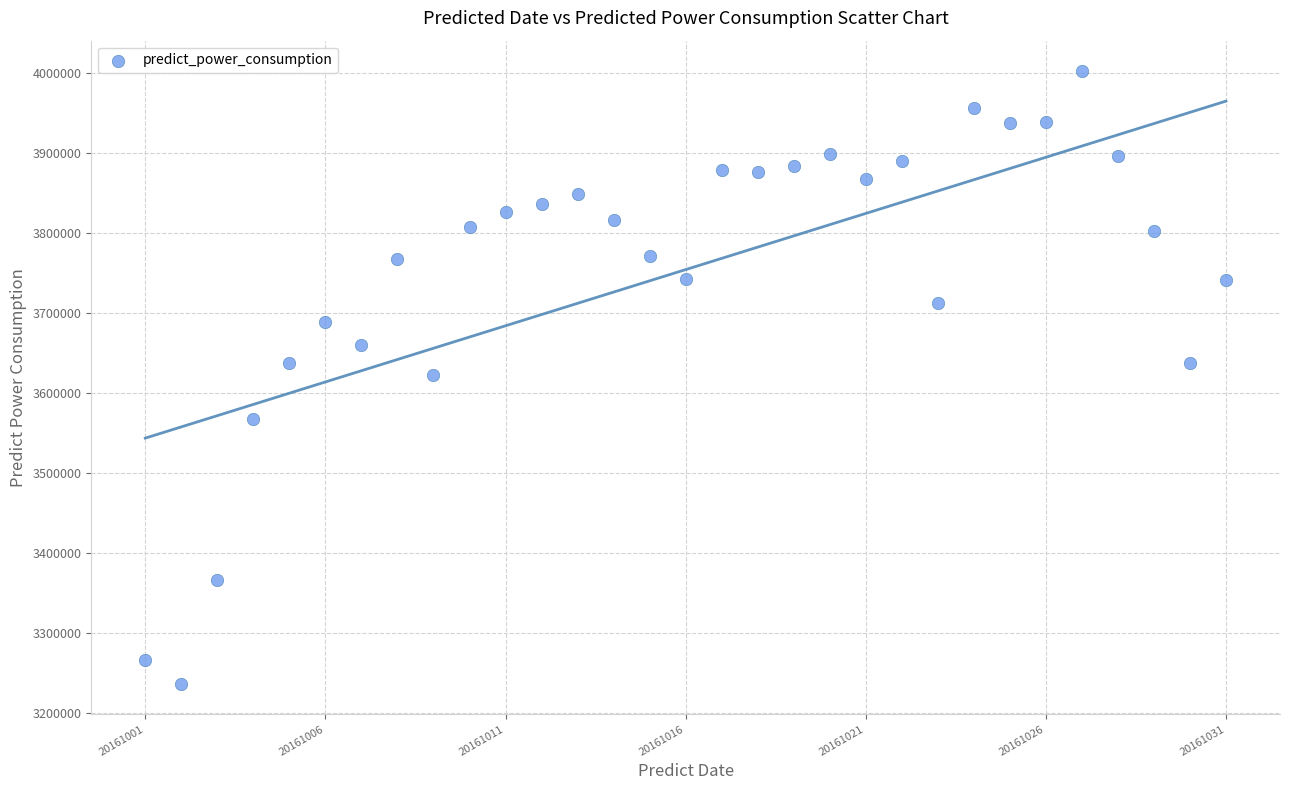

What is the range of Y values (max minus min)?

765248